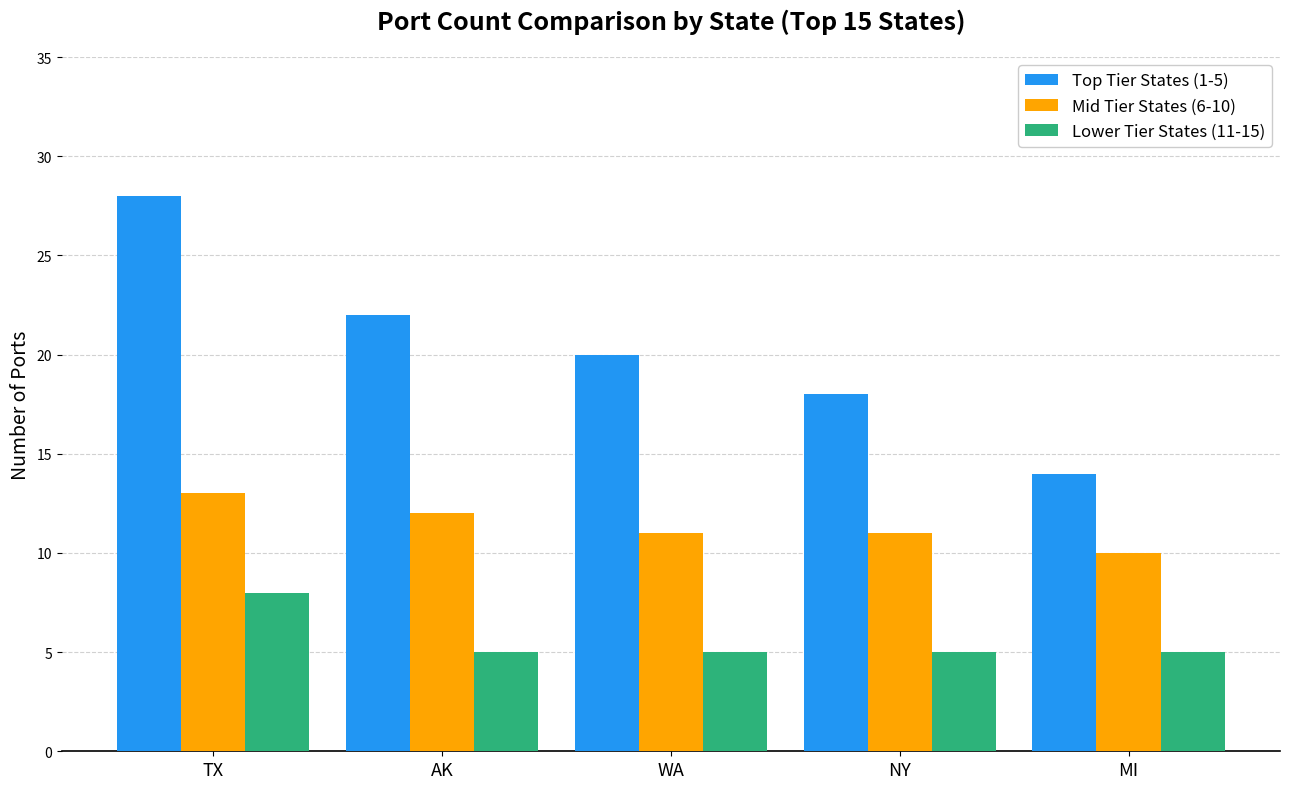

At how many categories does at least one series exceed 13?

5